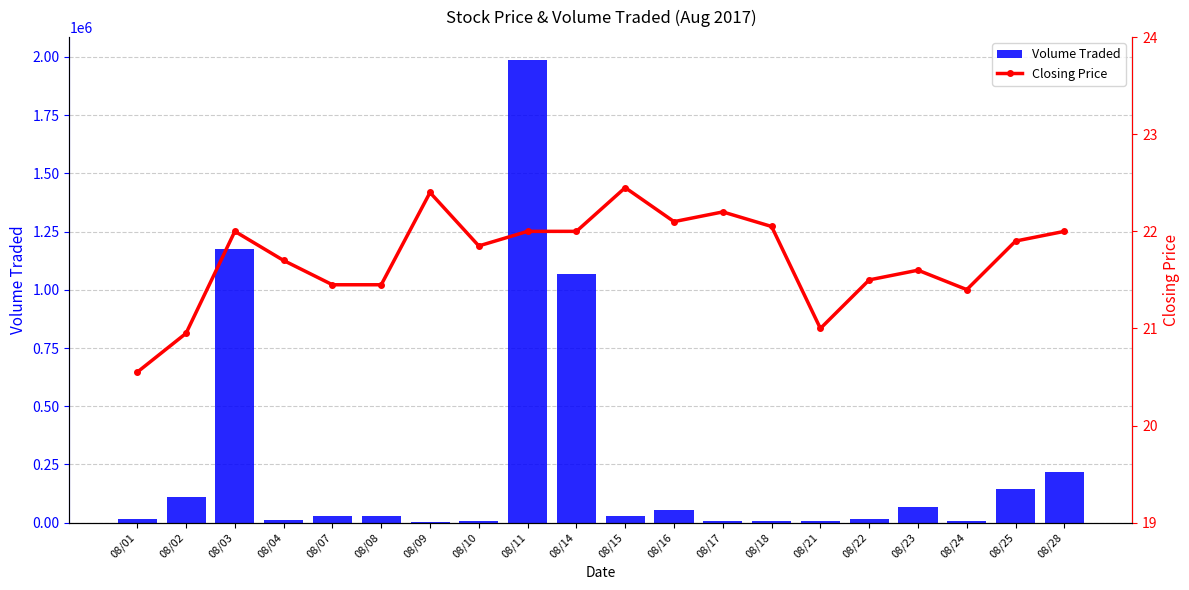

Which series has the largest range (max minus min)?

Volume Traded